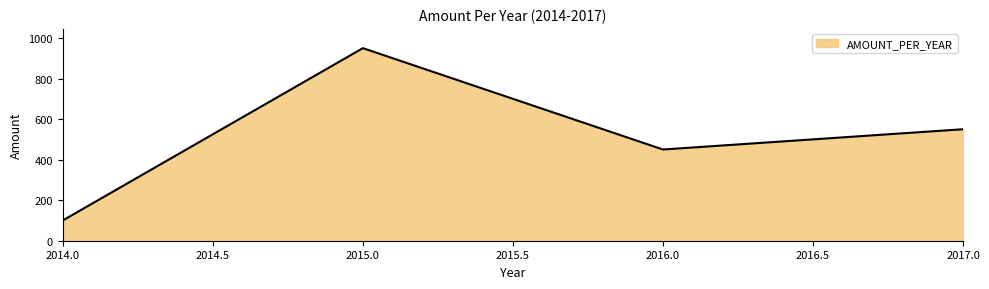

How many series are shown in this chart?

1